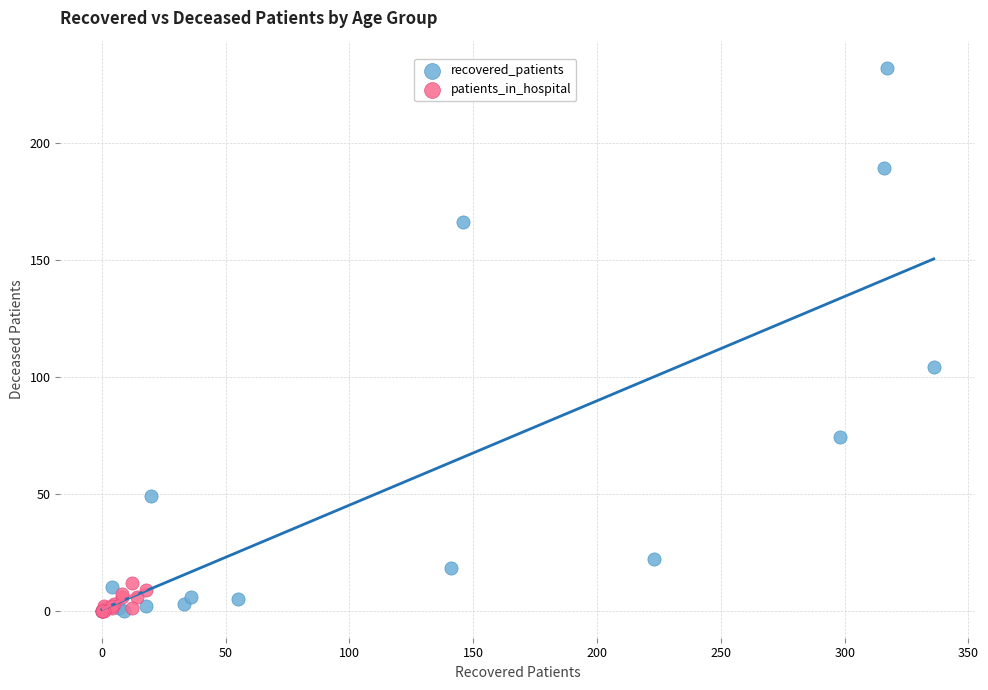

Which series reaches the maximum Y coordinate?

recovered_patients